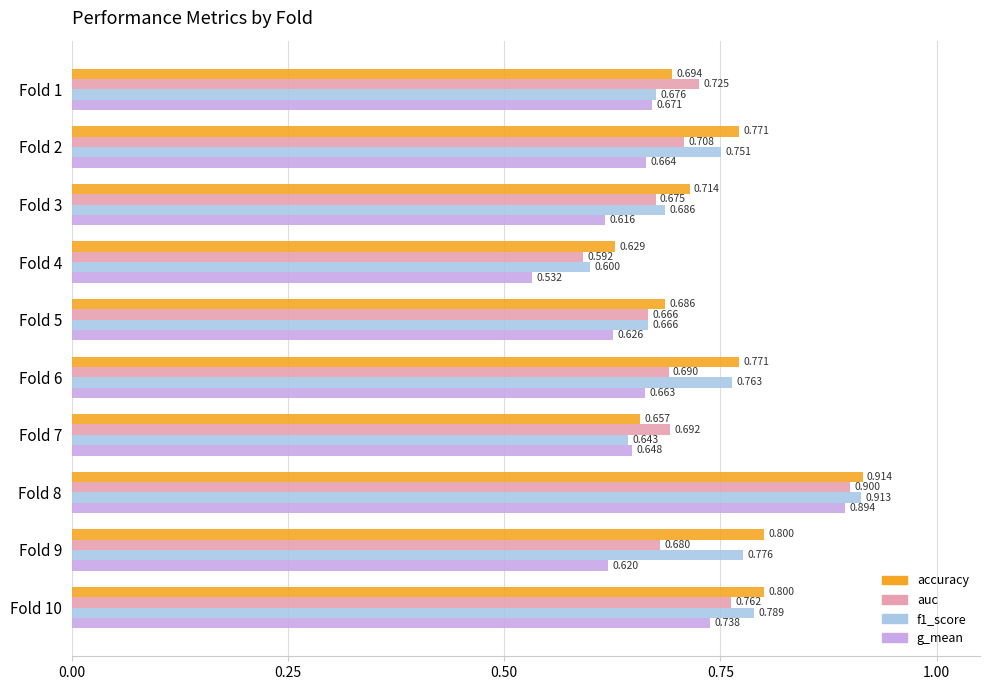

Which series has the largest total across all categories?

accuracy